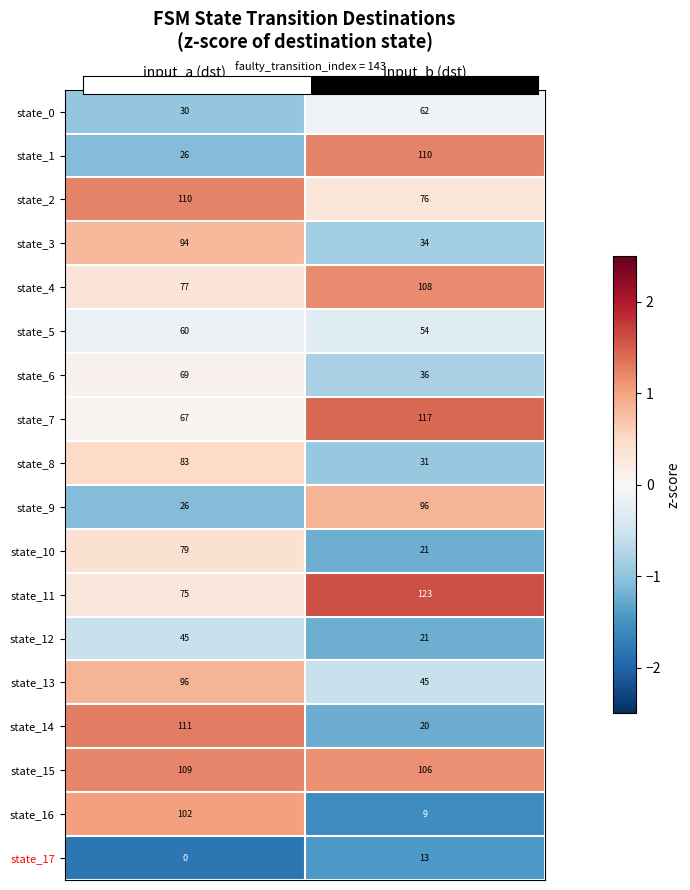

List the labels in order of state_14 value, largest first.

input_a (dst), input_b (dst)